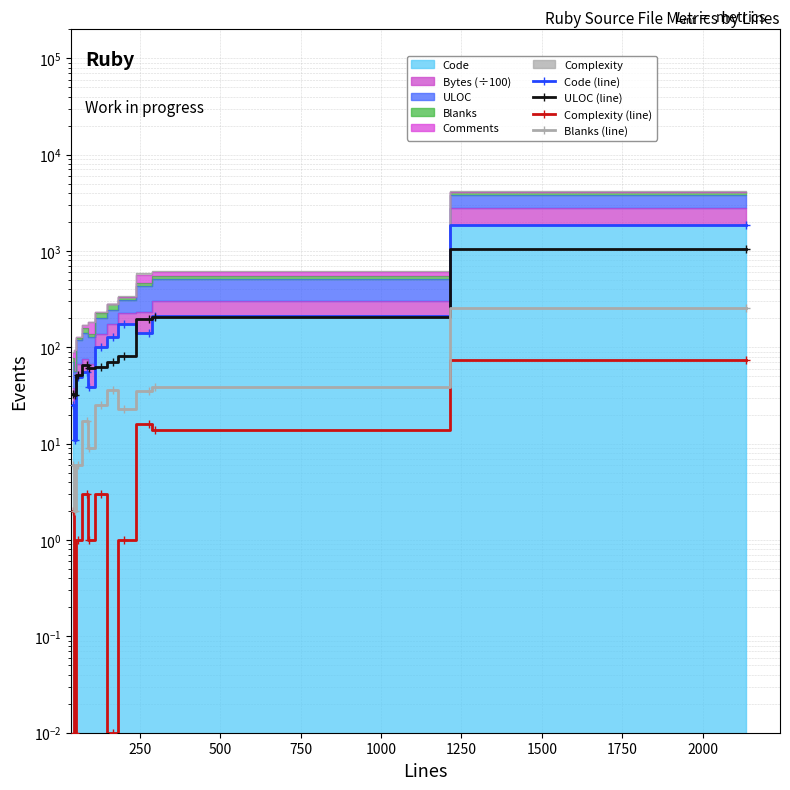

What is the difference between the maximum and second lowest values in the Complexity (line) series?

73.0